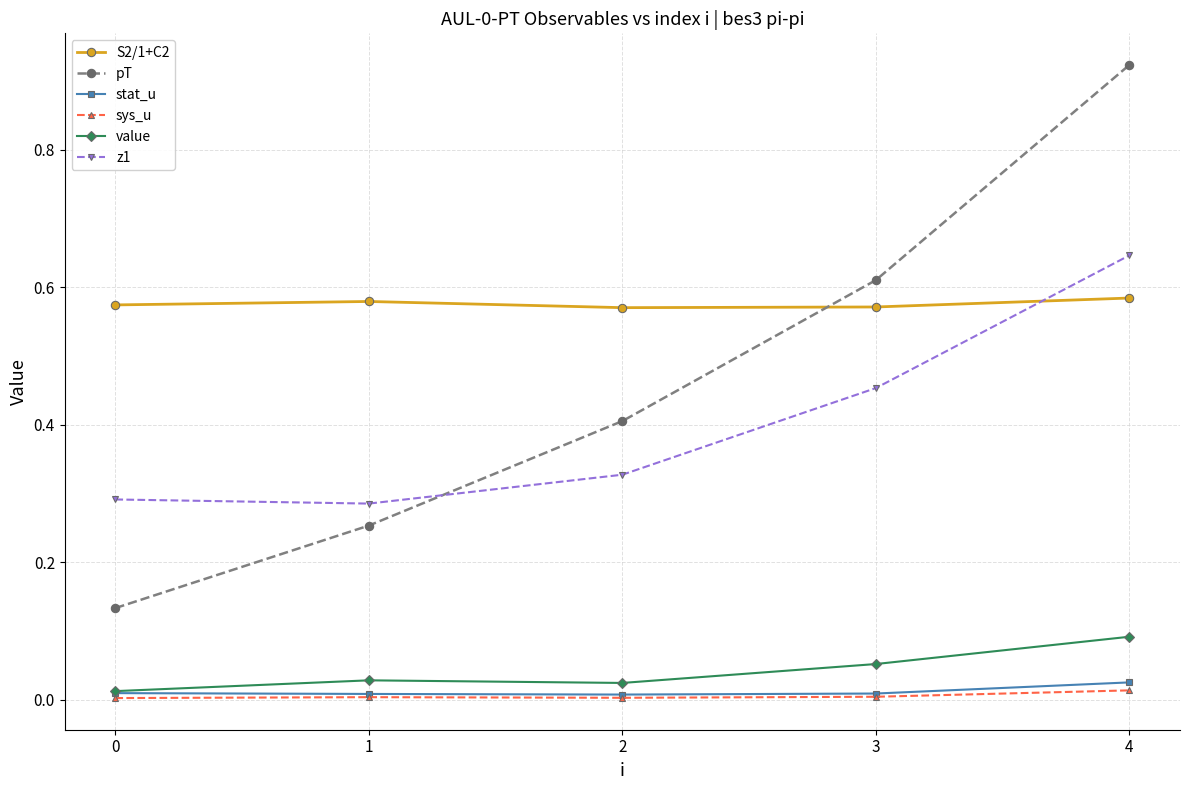

Which series has the widest spread of values?

pT